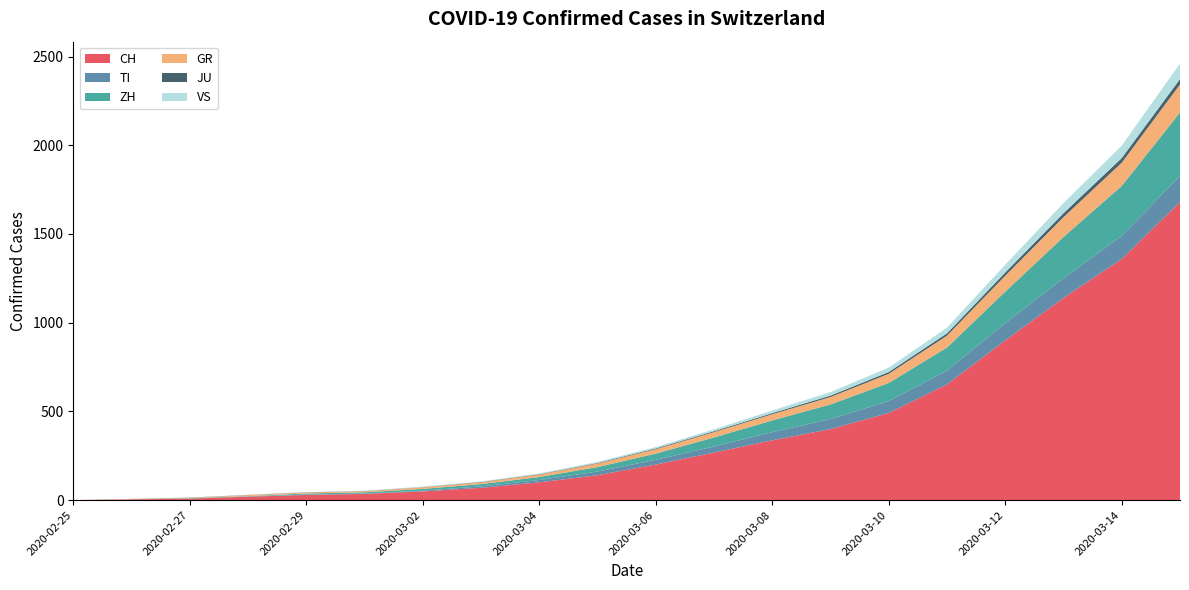

Reading right to left, extract all data points from this chart.

CH: 1680	1359	1139	900	652	491	400	337	268	200	140	100	69	49	35	29	19	8	4	0
TI: 148	131	112	98	78	67	57	46	34	27	21	13	8	4	2	2	1	1	1	0
ZH: 357	281	232	177	130	102	82	66	51	35	25	17	13	10	7	6	2	2	0	0
GR: 158	131	112	90	67	52	42	35	30	25	20	14	10	9	6	6	6	2	2	0
JU: 30	26	22	18	13	10	8	6	5	4	3	2	2	1	1	1	1	1	0	0
VS: 88	70	57	44	32	25	20	15	11	8	6	4	3	3	2	1	1	0	0	0